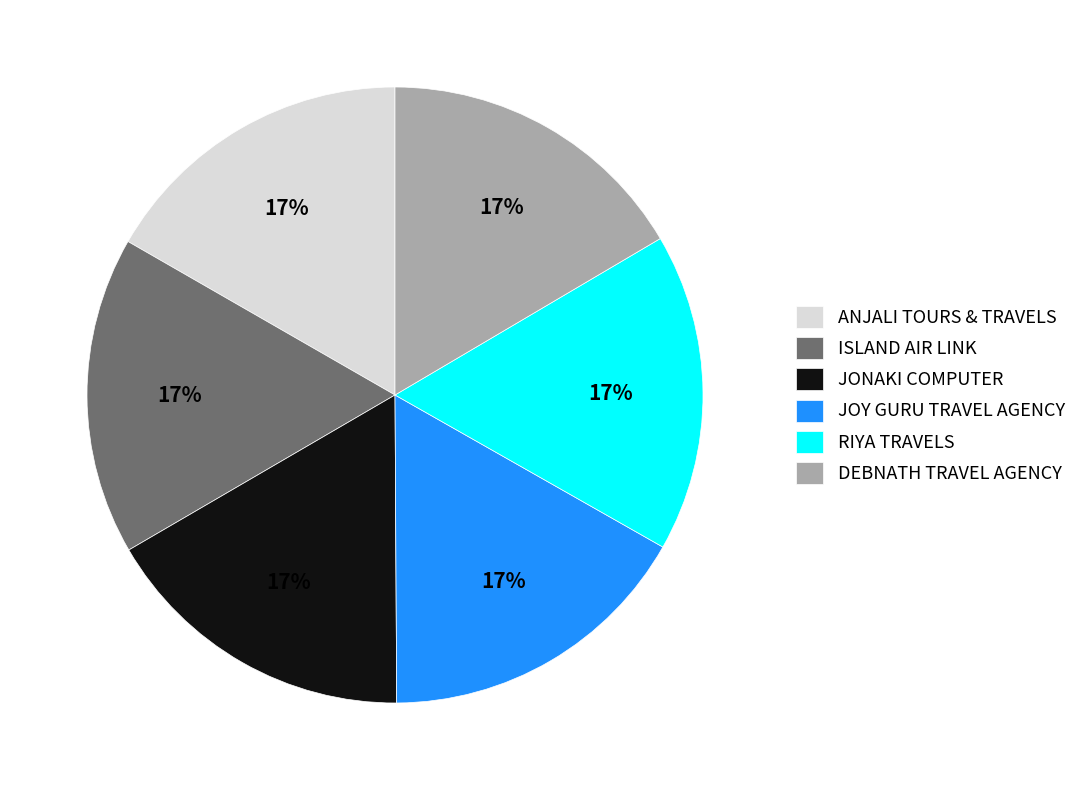

True or false: JONAKI COMPUTER accounts for 17% of the total.

True